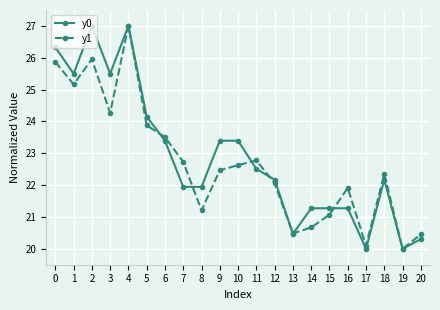

True or false: y0 has a value of 25.5 at 1.

True